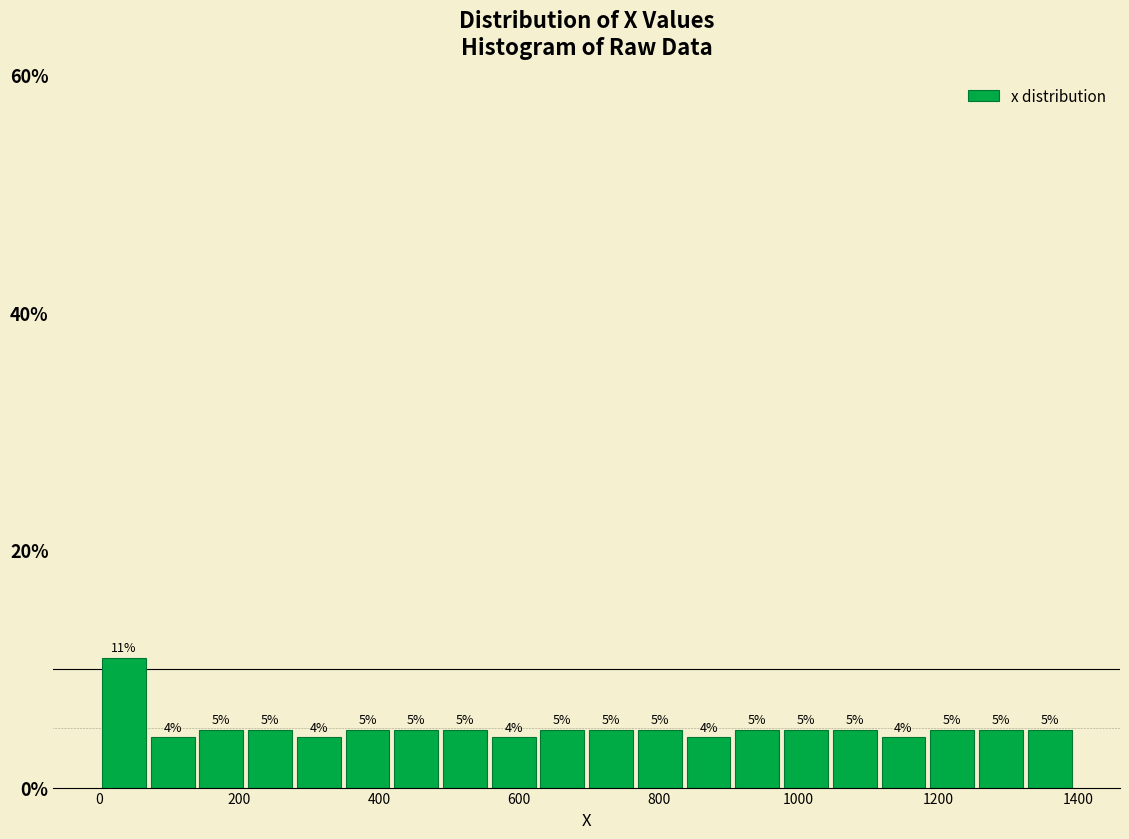

Around what value on the x-axis is the tallest bar? Give the approximate position of its centre, as read against the axis.

40